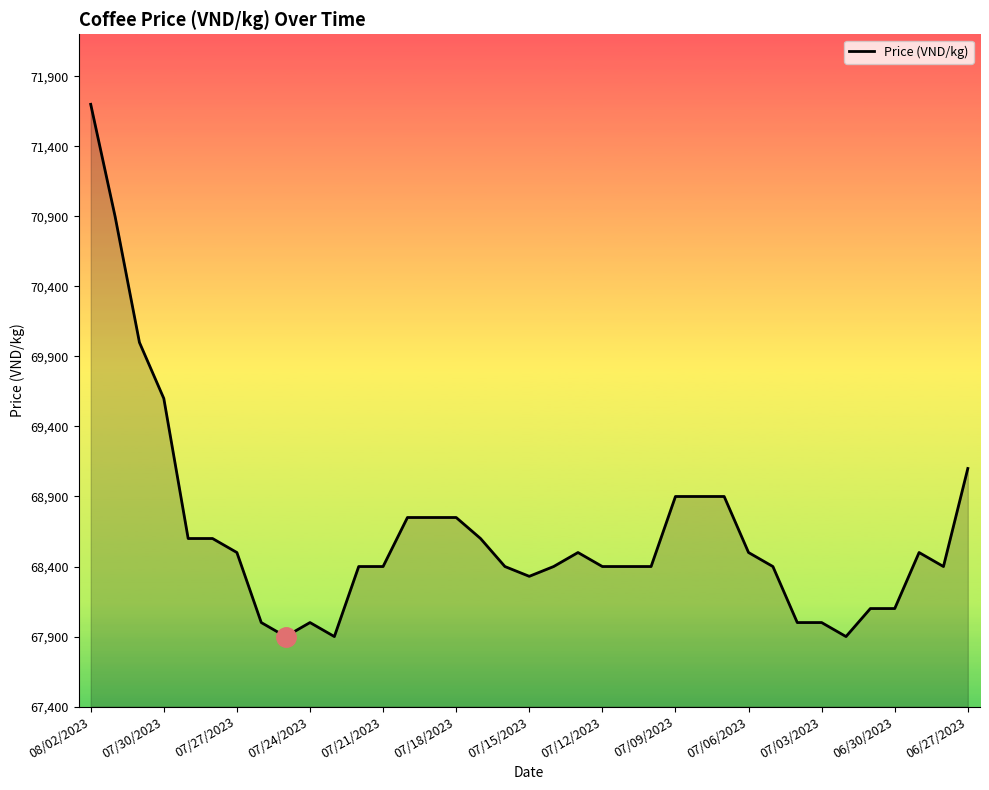

What is the minimum value shown in the chart?

67900